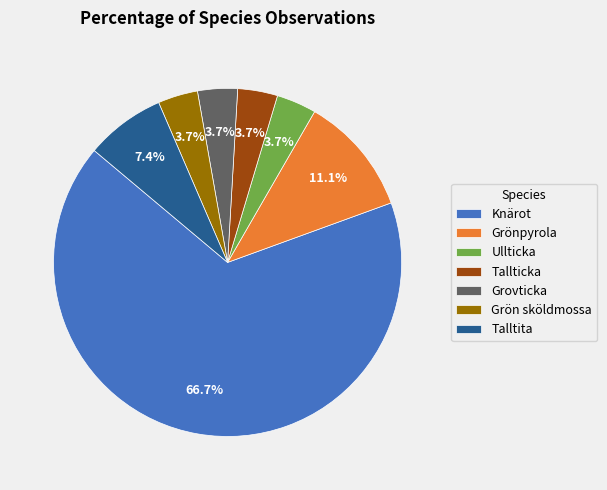

Which slice is the largest?

Knärot